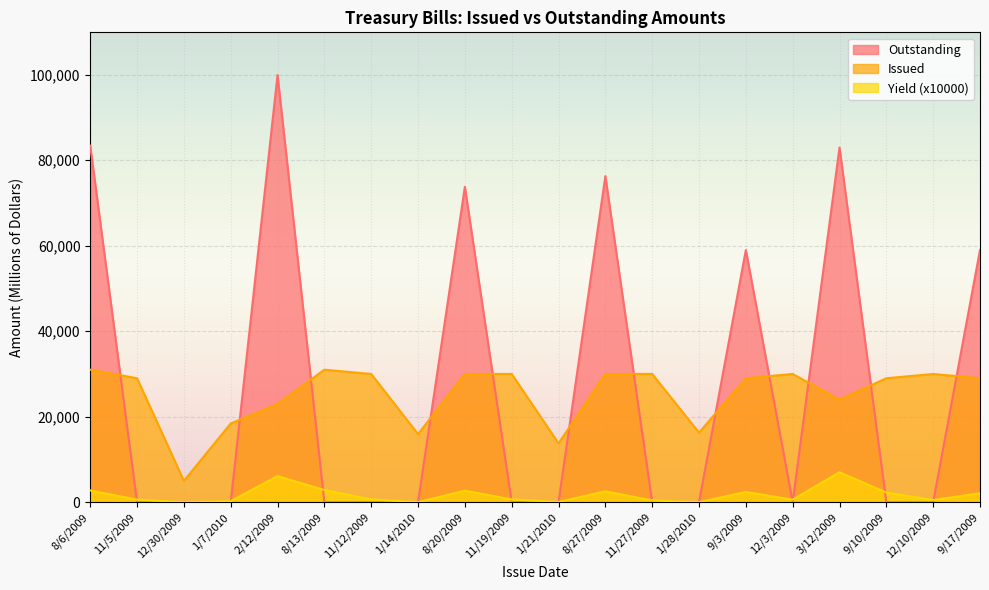

True or false: Issued and Yield cross at least once.

False